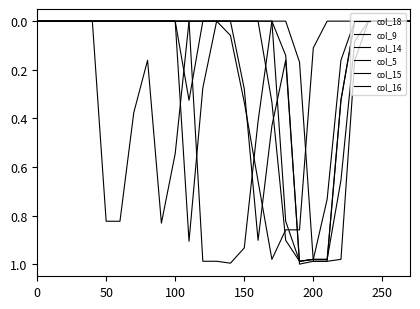

How many intersections are there between col_9 and col_18?

2